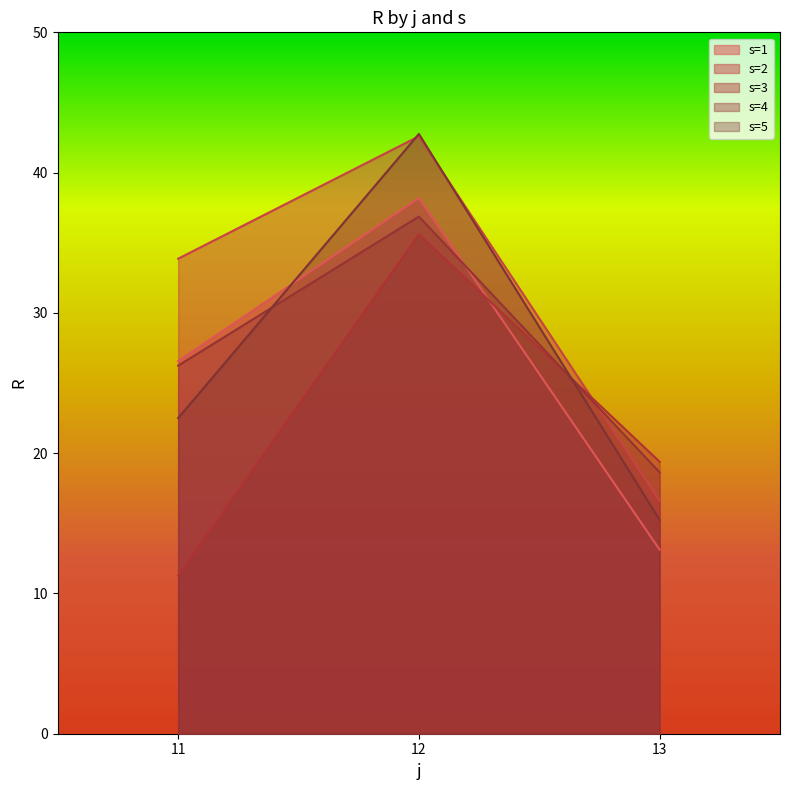

The value of s1 at 11 is 10.7. True or false?

False